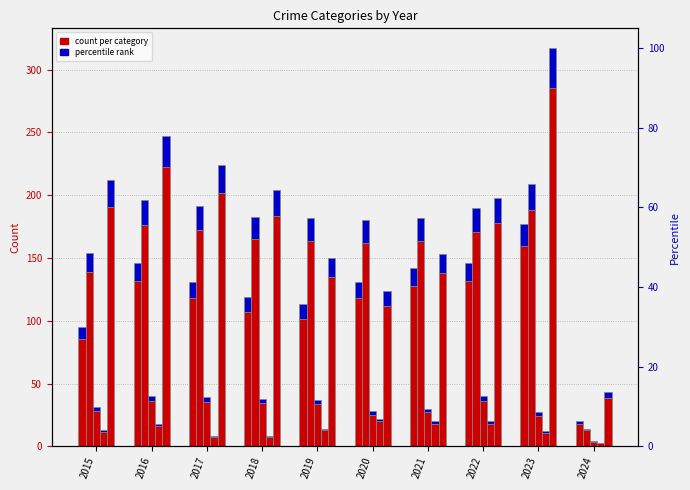

Is the value of Homicide at 2018 greater than the value of Criminal Sexual Assault at 2017?

No